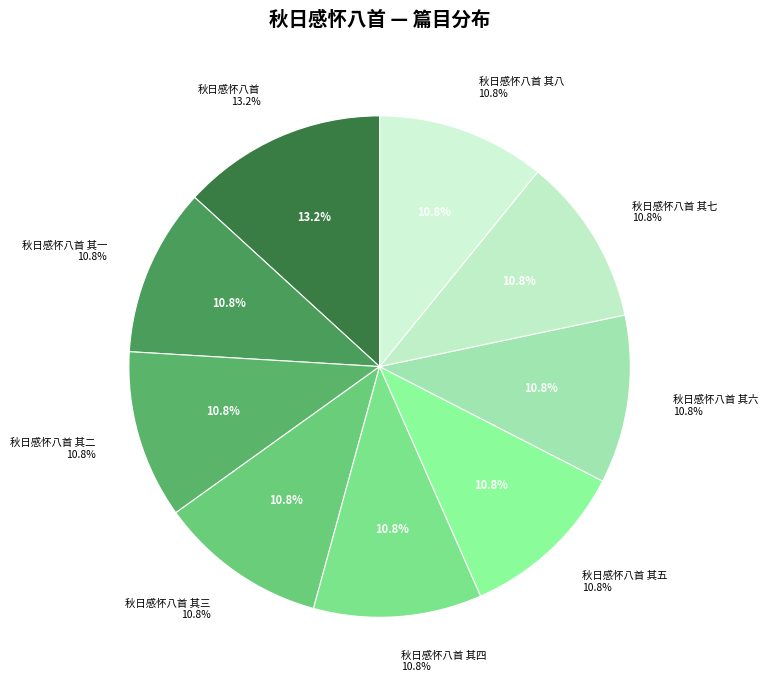

Is there any slice that represents more than half of the pie?

No